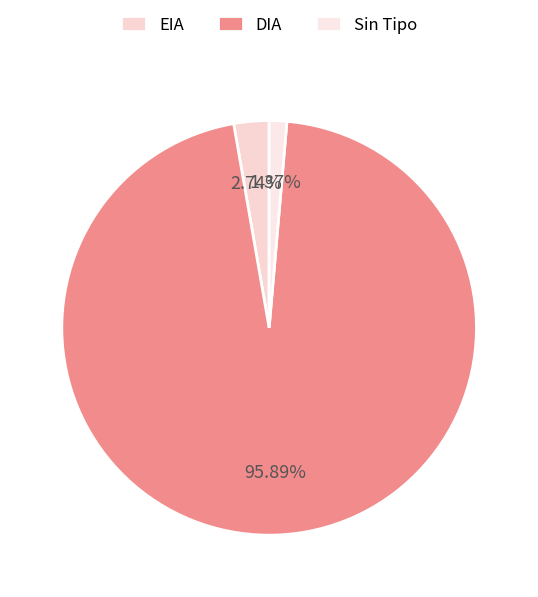

To the nearest percent, what is the difference between the EIA and DIA slice percentages?

93%